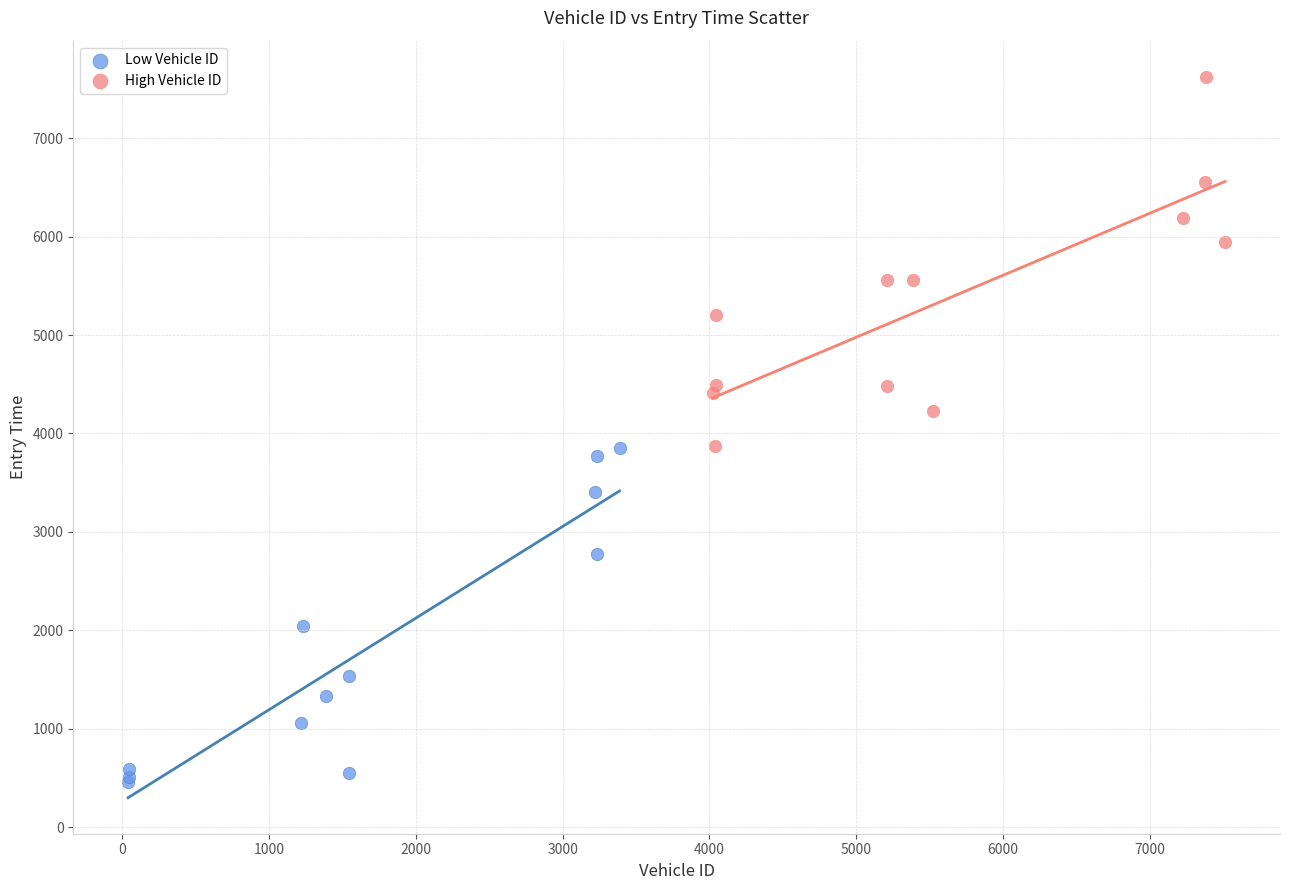

Which series reaches the maximum Y coordinate?

High Vehicle ID